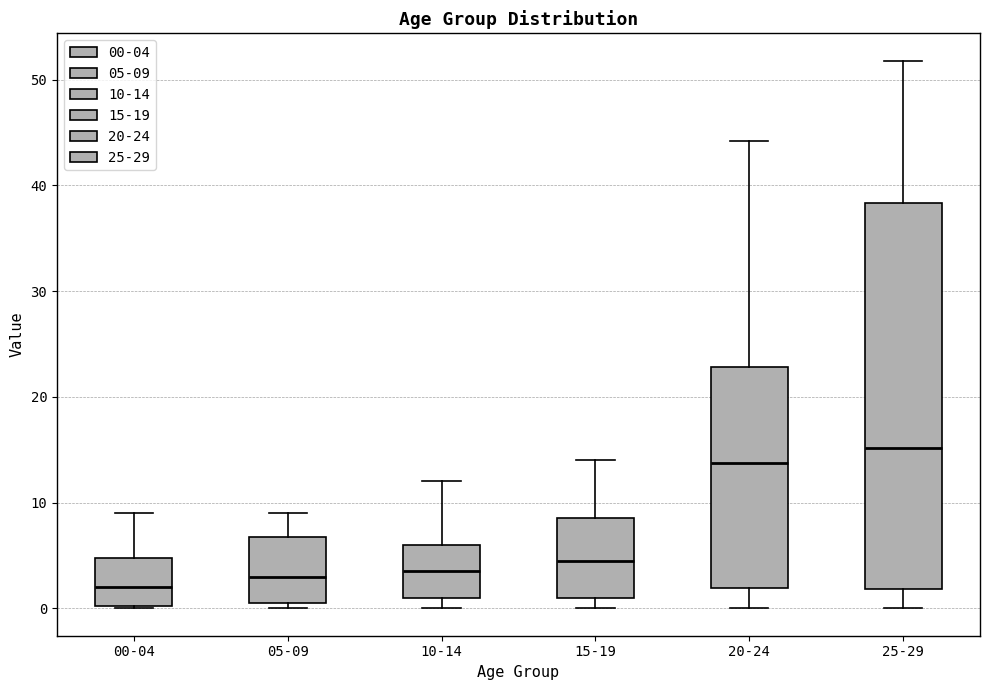

Which box has the lowest median line?

00-04